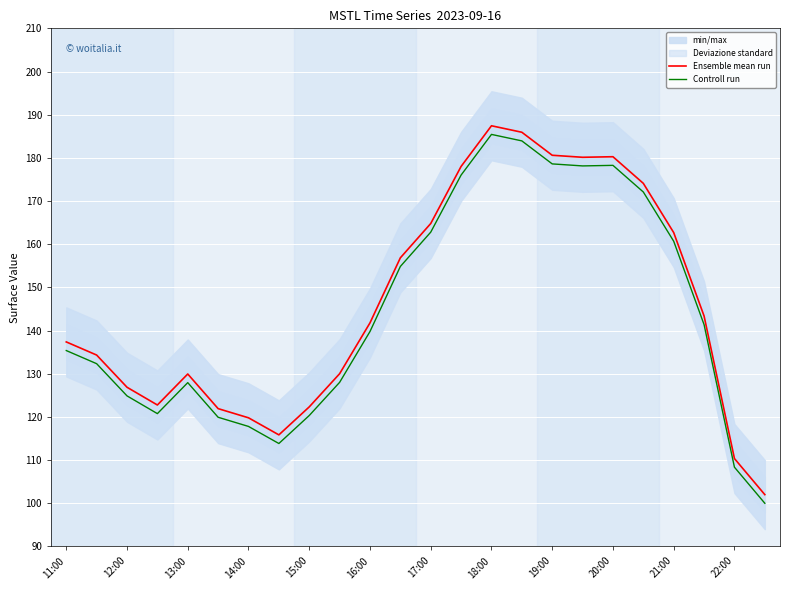

Rank the series by their average value, from highest to lowest.

Ensemble mean run, Controll run